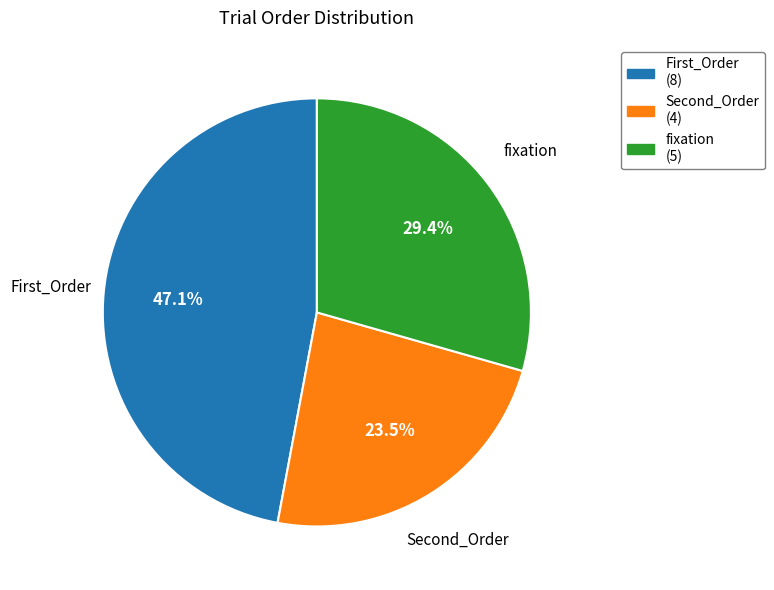

What percentage is the fixation slice, to the nearest percent?

29%